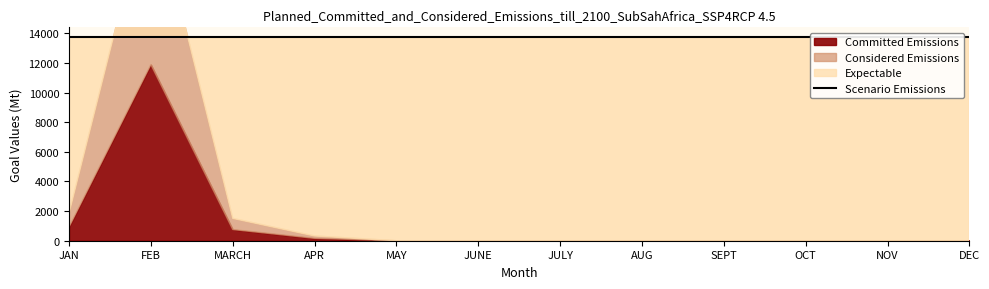

Which series has the widest spread of values?

Committed Emissions